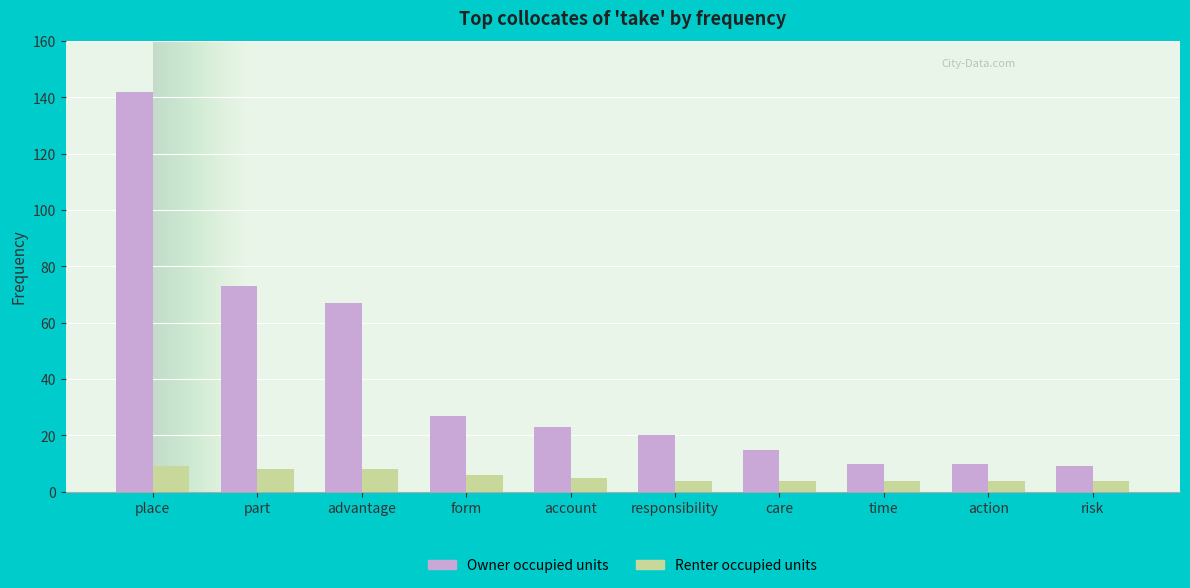

Where does the Renter occupied units series first go above 5?

place